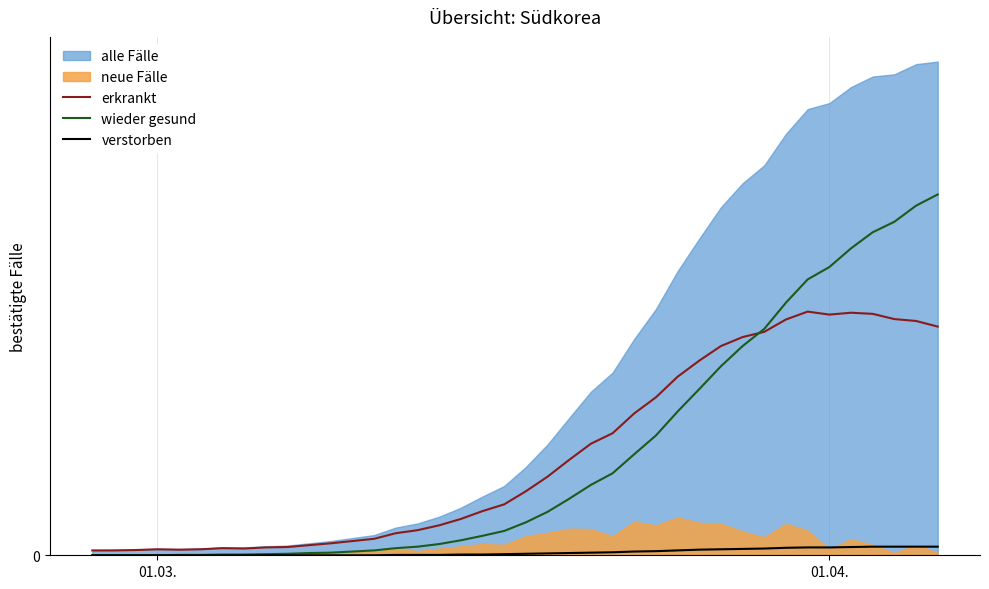

True or false: wieder gesund and erkrankt intersect in this chart.

True